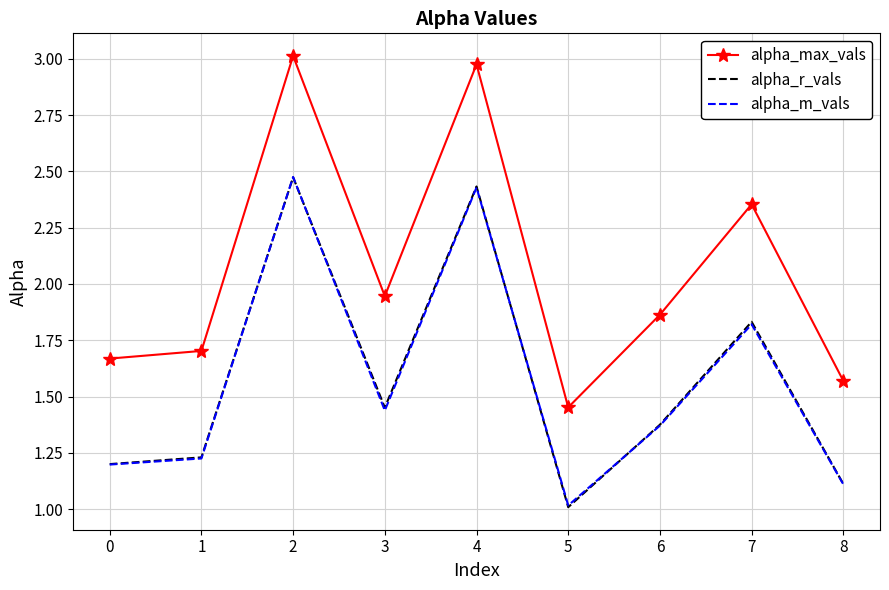

True or false: alpha_max_vals and alpha_r_vals intersect in this chart.

False